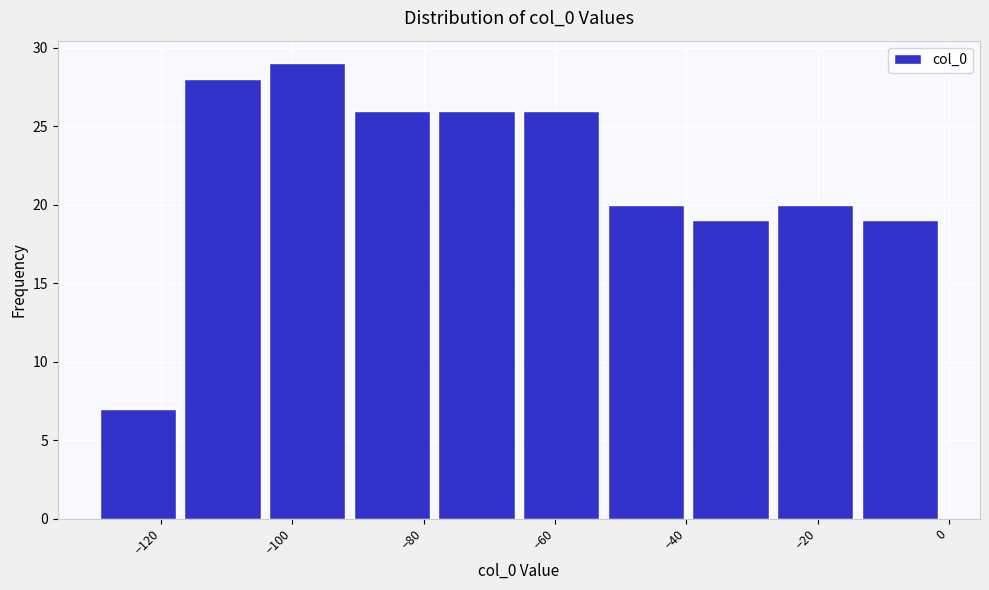

What is the height of the bar covering -118 to -104 on the x-axis? Neither the bar edges nor the heights are printed on the chart, so give them approximately, as read against the axes.

28